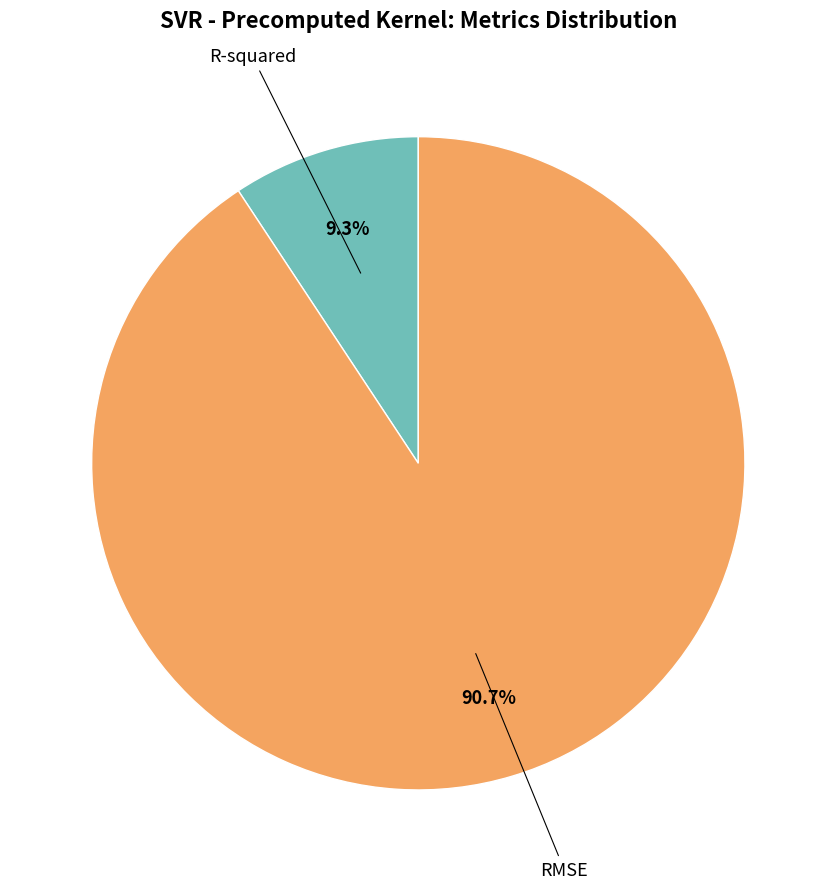

Is there any slice that represents more than half of the pie?

Yes